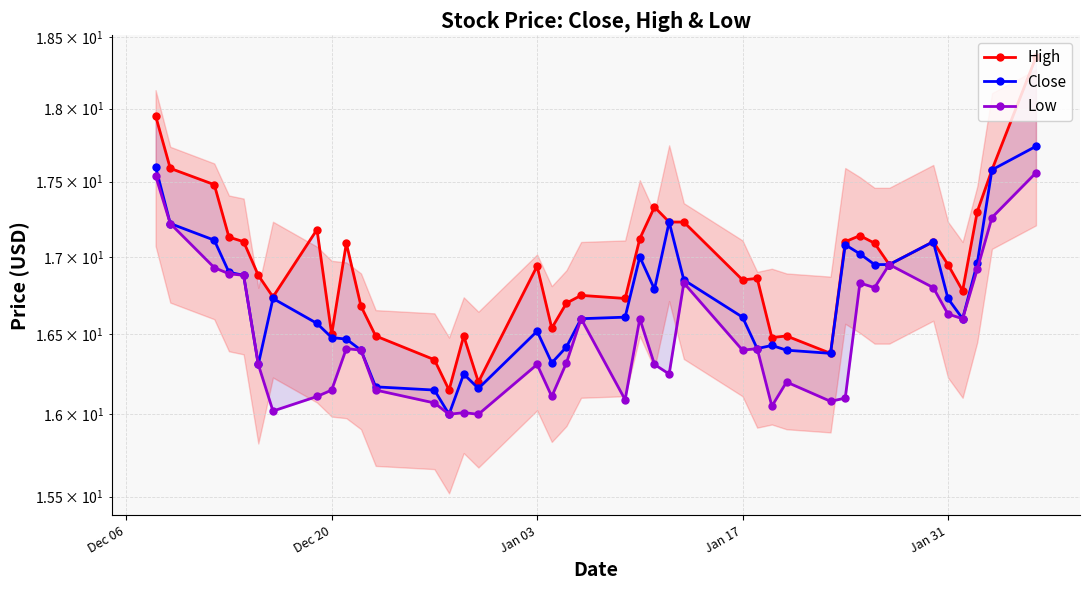

The Close series shows 22.6 at 27. True or false?

False